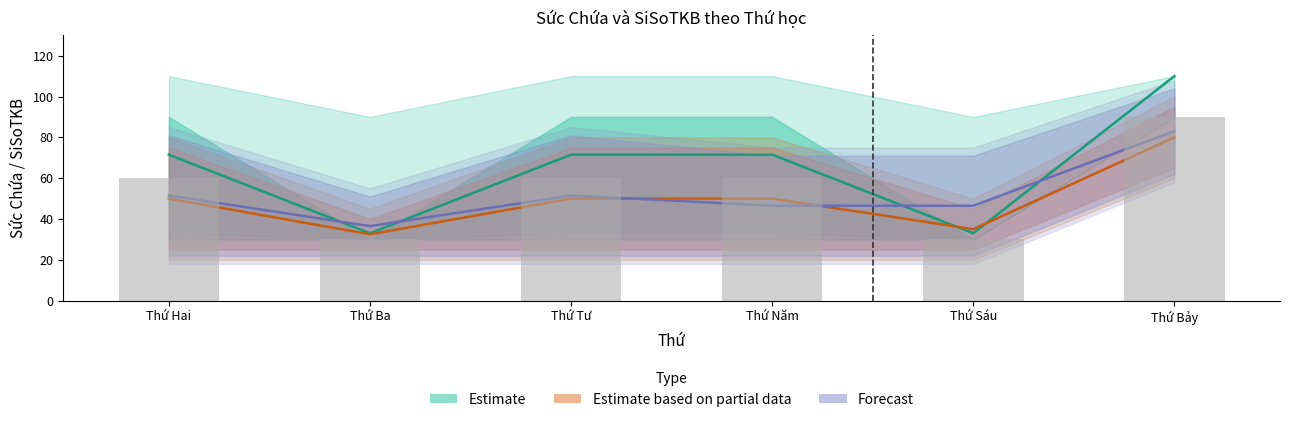

What is the label of the 2nd bar from the right?

Thứ Sáu